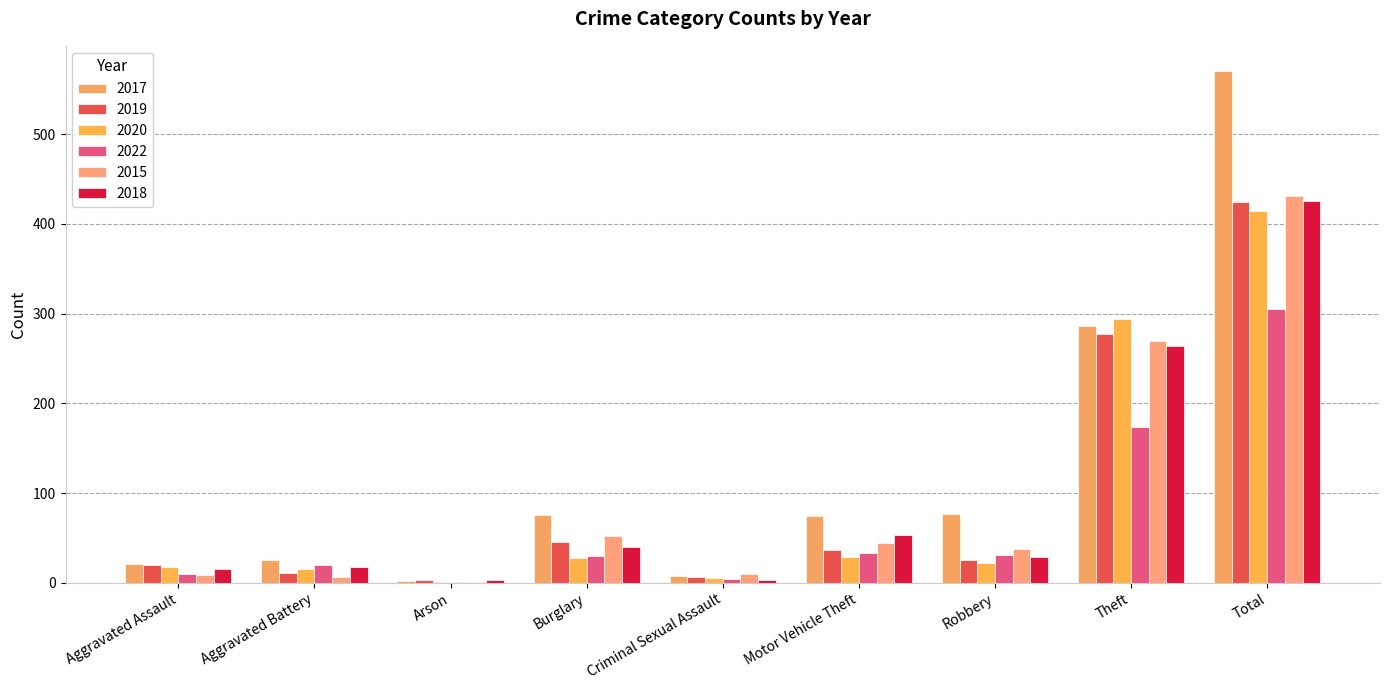

How many series are shown in this chart?

6